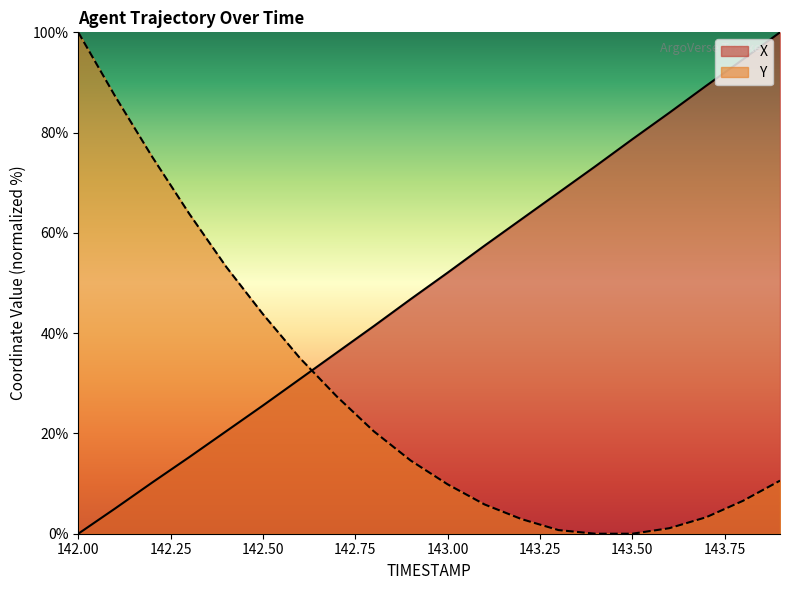

What are all the series names shown in the legend?

X, Y